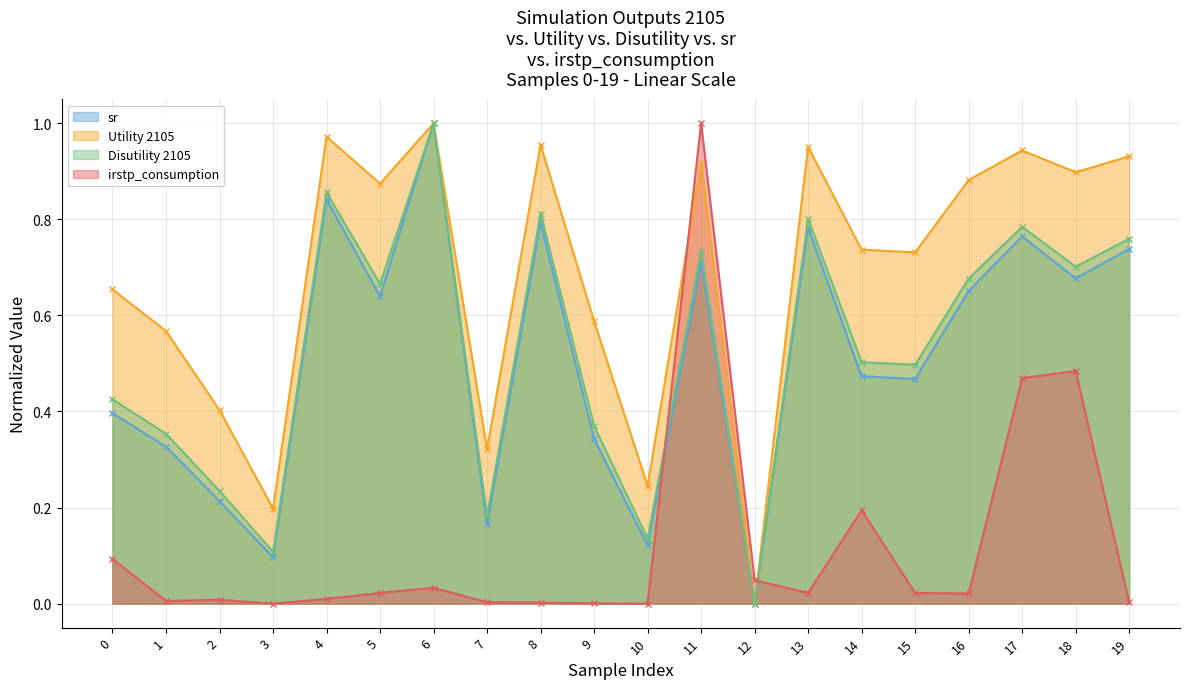

Reading left to right, what are all the values shown in this chart?

sr: 0.4	0.3	0.2	0.1	0.8	0.6	1.0	0.2	0.8	0.3	0.1	0.7	0.0	0.8	0.5	0.5	0.7	0.8	0.7	0.7
Utility 2105: 0.7	0.6	0.4	0.2	1.0	0.9	1.0	0.3	1.0	0.6	0.2	0.9	0.0	1.0	0.7	0.7	0.9	0.9	0.9	0.9
Disutility 2105: 0.4	0.4	0.2	0.1	0.9	0.7	1.0	0.2	0.8	0.4	0.1	0.7	0.0	0.8	0.5	0.5	0.7	0.8	0.7	0.8
irstp_consumption: 0.1	0.0	0.0	0.0	0.0	0.0	0.0	0.0	0.0	0.0	0.0	1.0	0.0	0.0	0.2	0.0	0.0	0.5	0.5	0.0